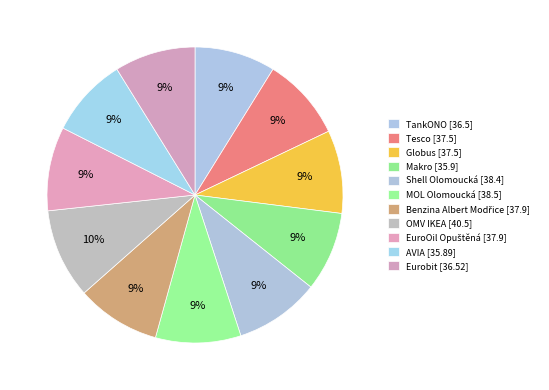

To the nearest percent, what is the average slice percentage?

9%